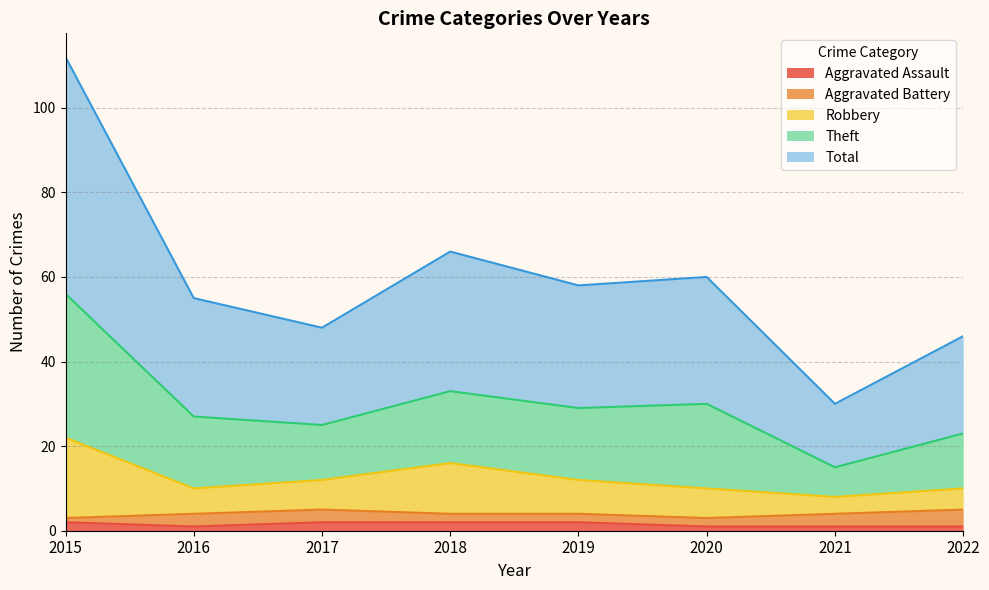

What is the value of the Total point at the 7th from the left?

15